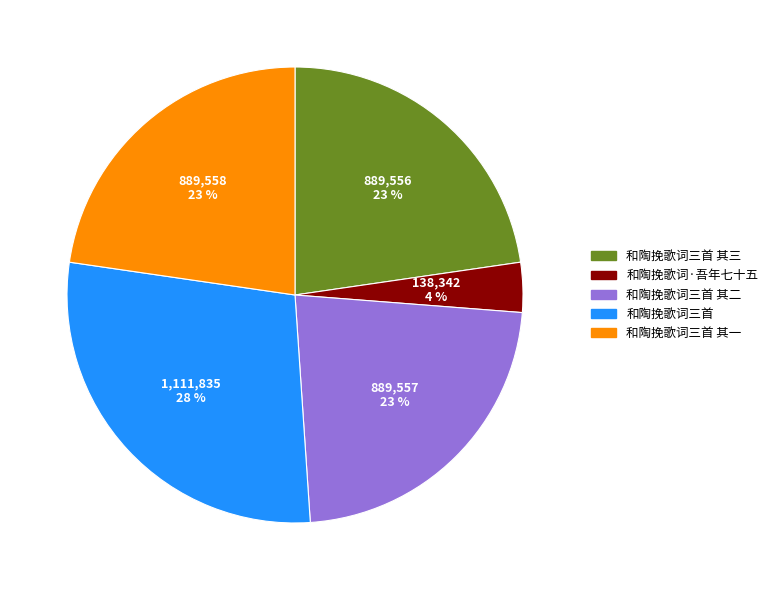

How many slices are in this pie chart?

5